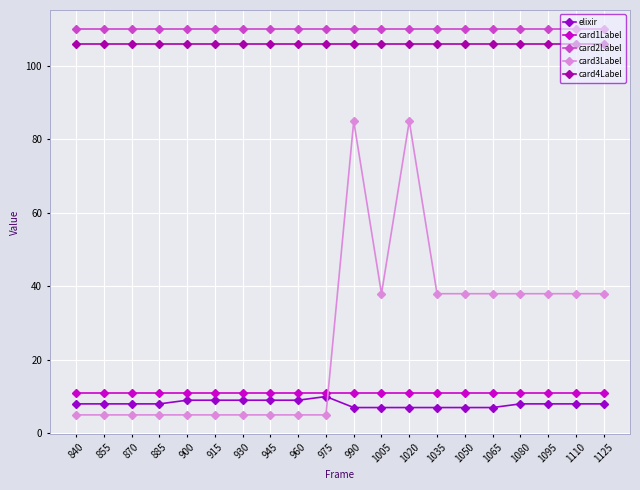

What is the spread (max minus min) of values at 915?

105